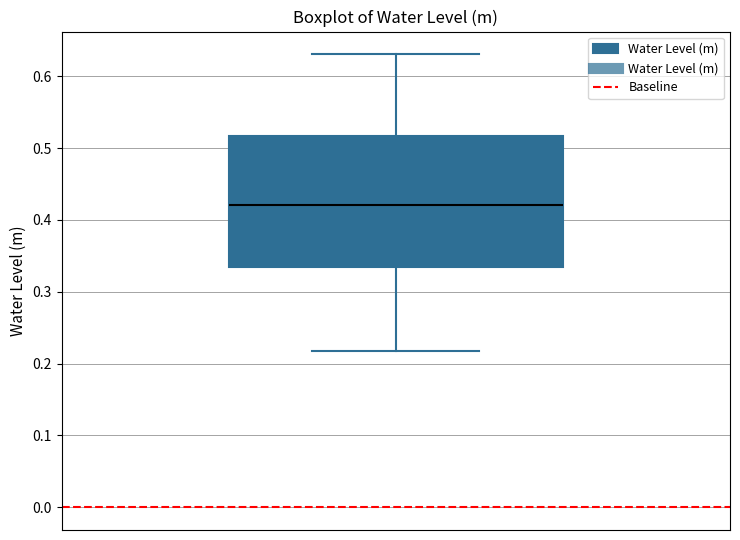

Read this box plot against the y-axis: the position of the median line, the range covered by the box, and the ends of both whiskers. The values are not printed on the chart, so give them approximately, as read against the axis.

median 0.42, box 0.33 to 0.52, whiskers 0.22 to 0.63